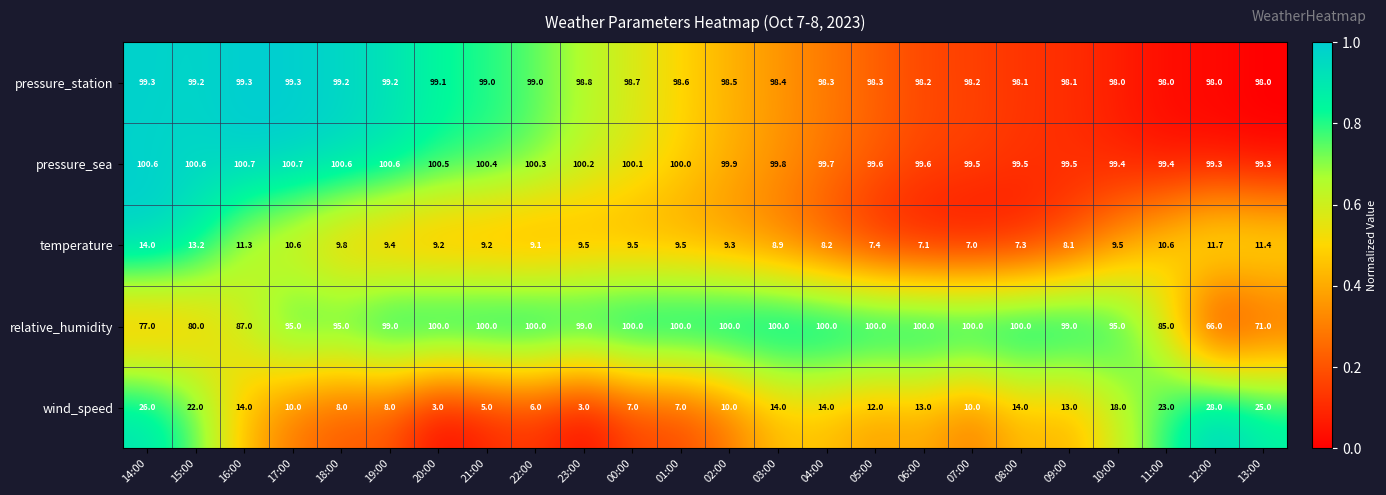

Between 15:00 and 18:00, which series saw the biggest shift?

relative_humidity